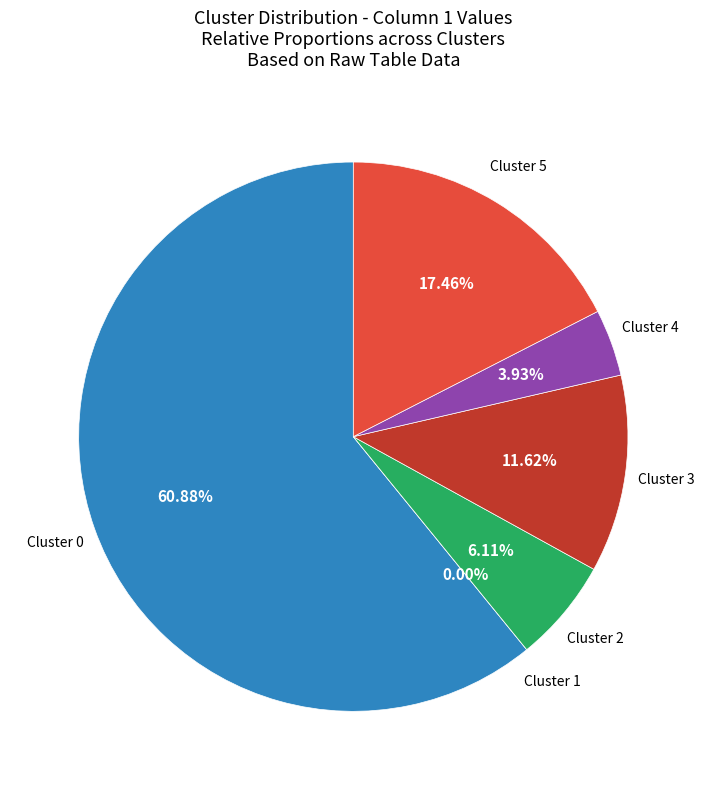

To the nearest percent, what percentage of the pie is Cluster 3?

12%